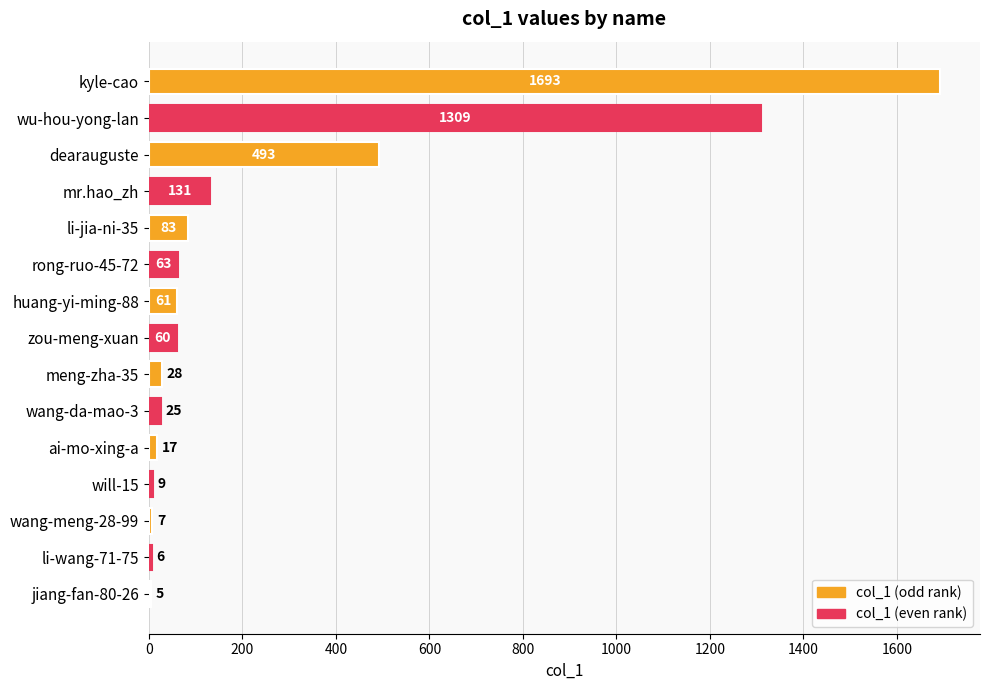

What is the change in value from dearauguste to wang-meng-28-99?

-486